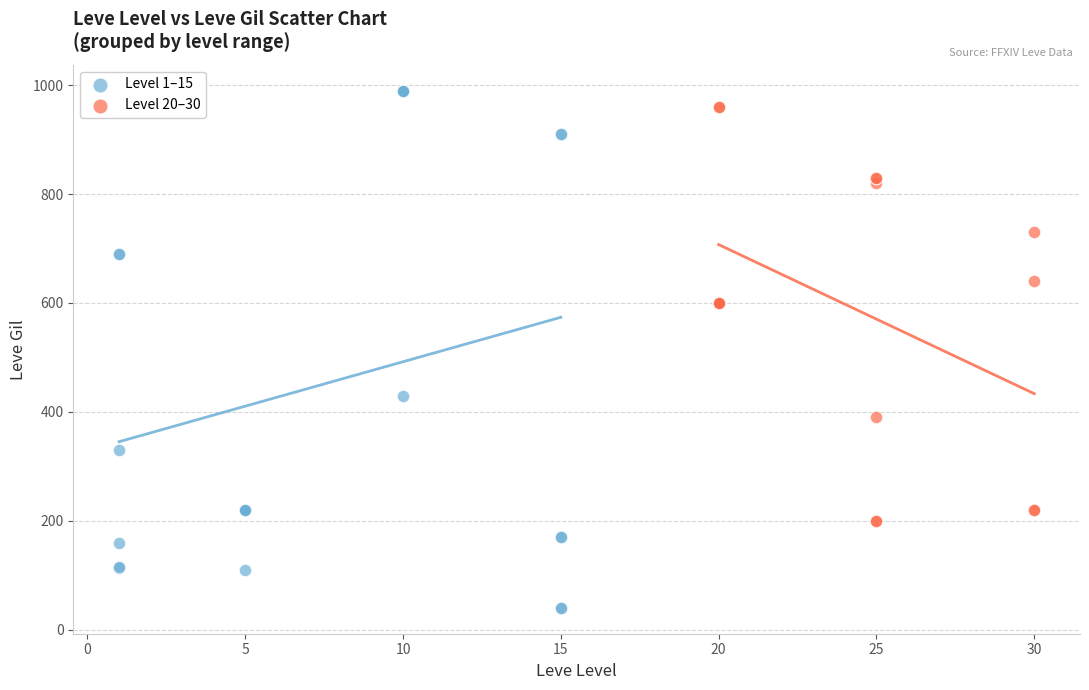

What are all the series names shown in the legend?

Level 1–15, Level 20–30